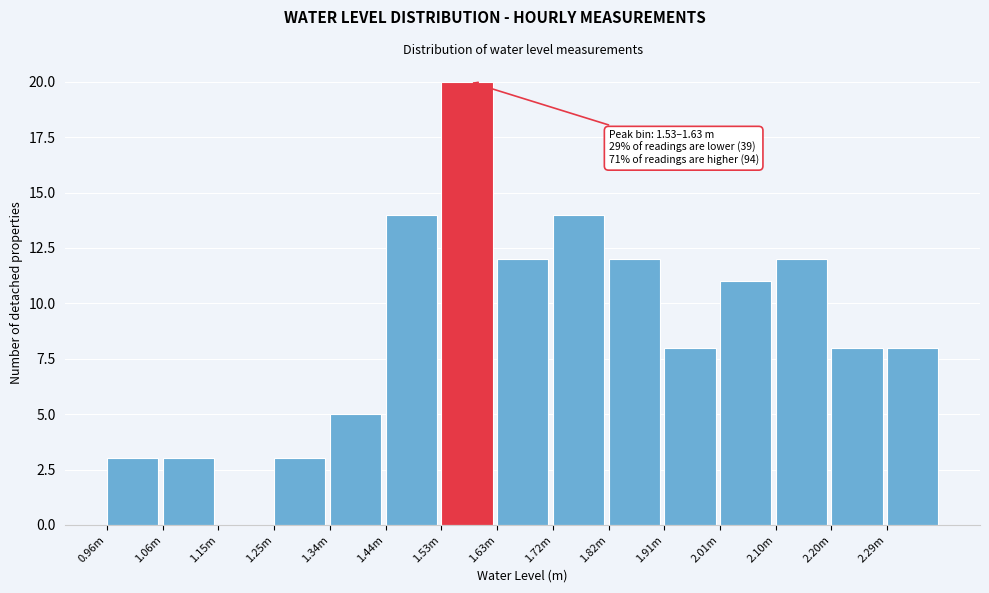

Reading right to left, list all the values displayed in this chart.

2.29m=8	2.20m=8	2.10m=12	2.01m=11	1.91m=8	1.82m=12	1.72m=14	1.63m=12	1.53m=20	1.44m=14	1.34m=5	1.25m=3	1.15m=0	1.06m=3	0.96m=3